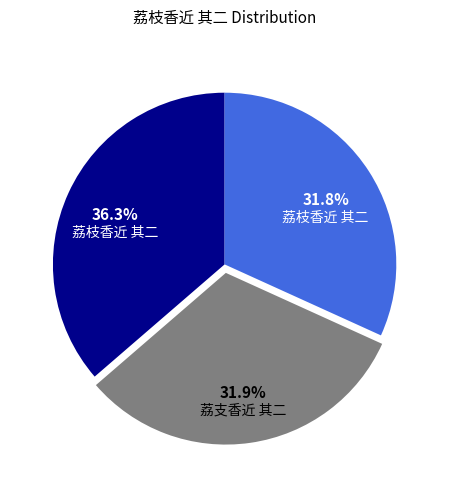

To the nearest percent, what is the difference between the largest and smallest slice percentages?

5%